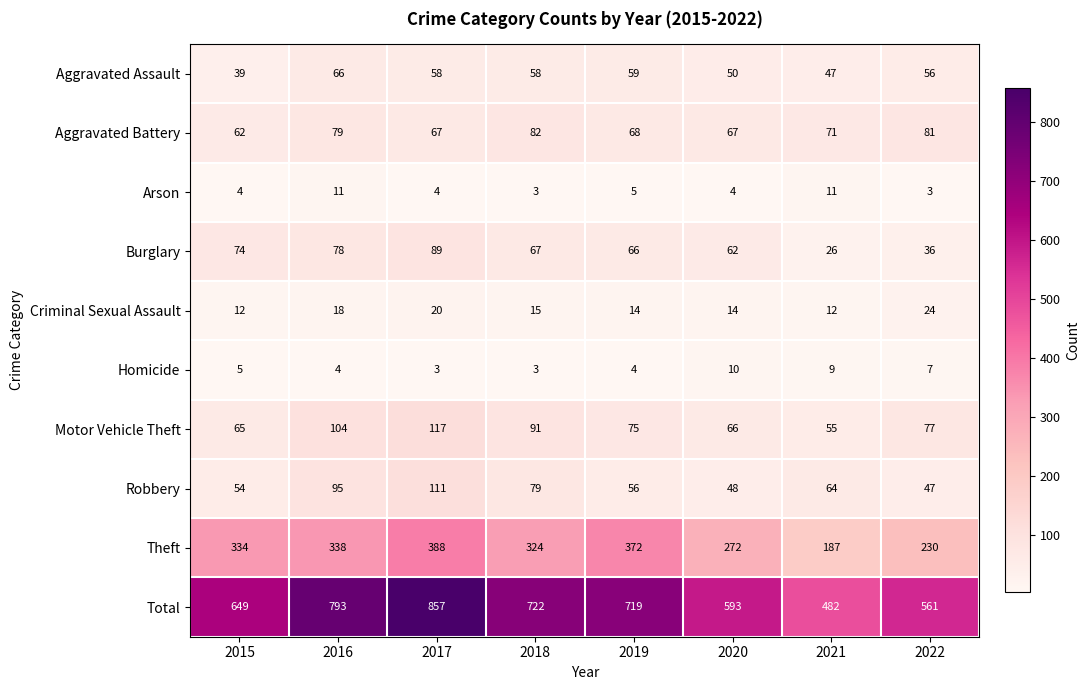

Which series has the largest total across all categories?

Total